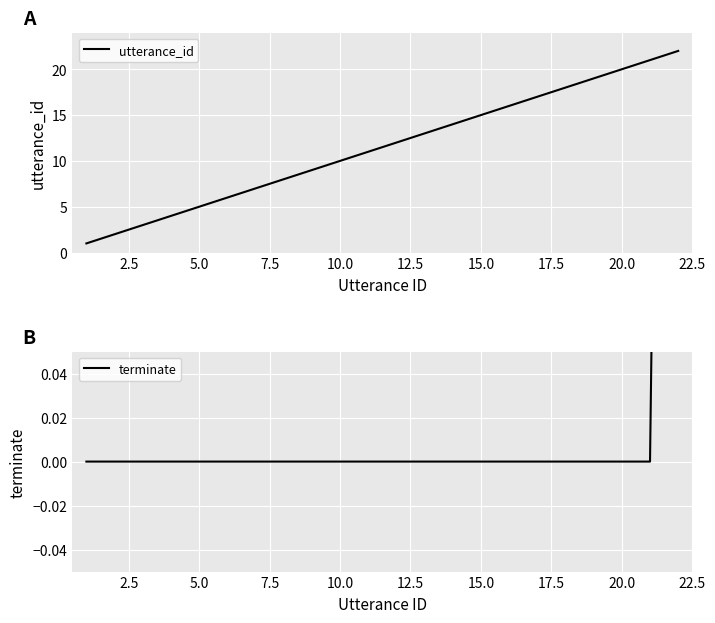

Count the number of categories in the chart.

22